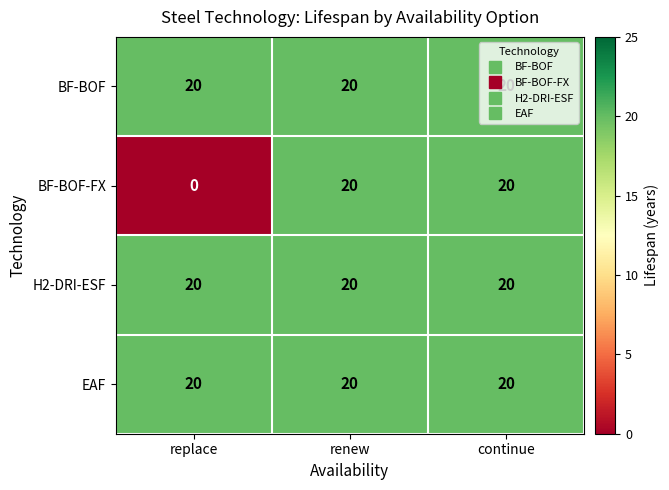

What is the total value across all series at renew?

80